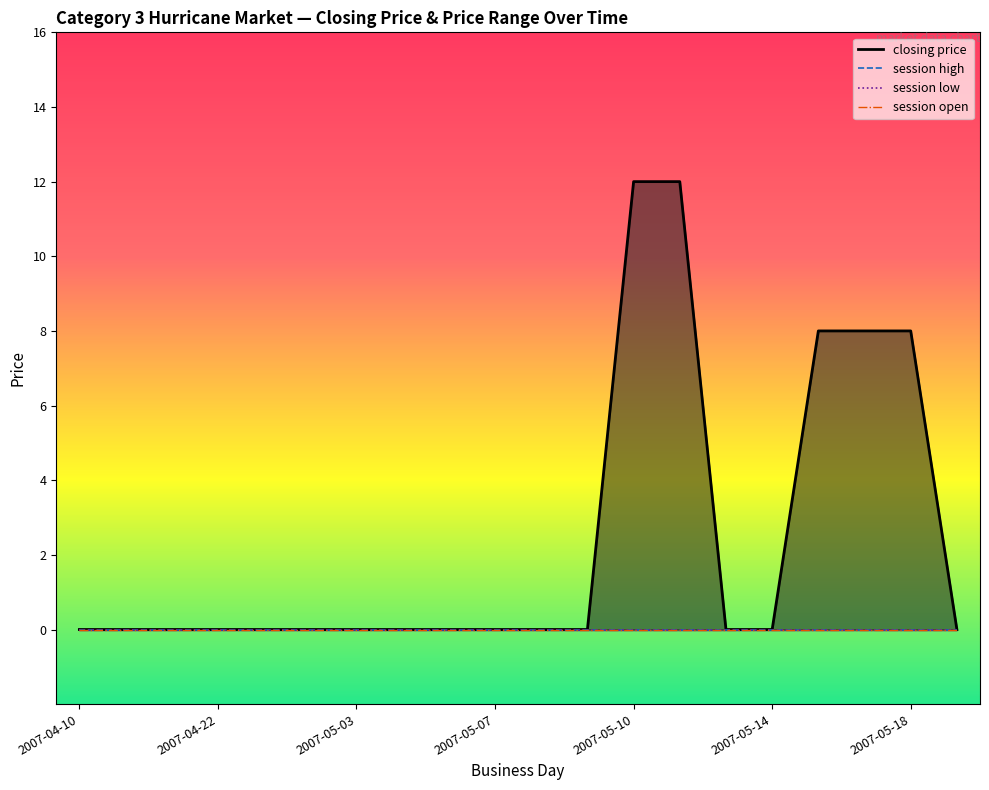

How many categories are shown in the chart?

20